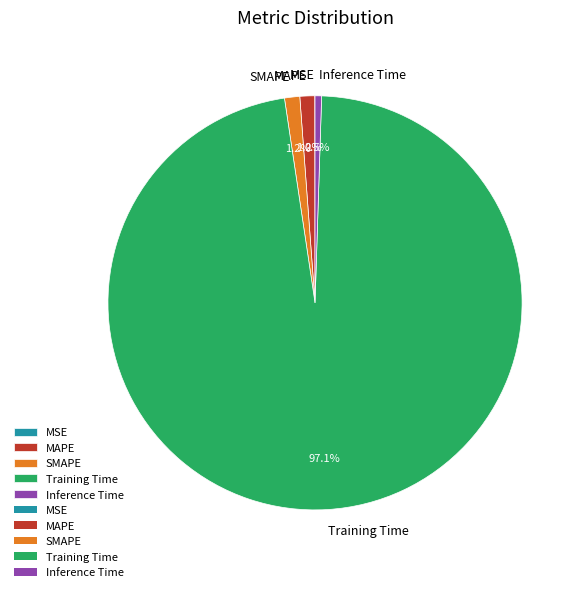

Is it true that MAPE is 11% of the pie?

False